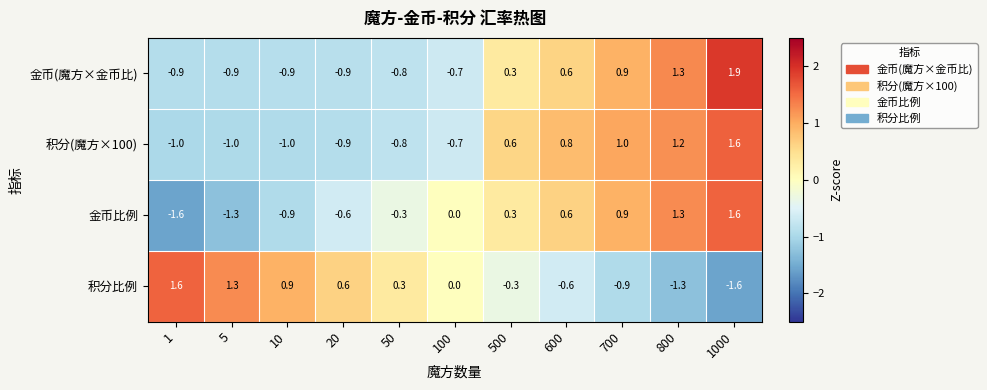

Rank the categories by 金币比例 value from lowest to highest.

1, 5, 10, 20, 50, 100, 500, 600, 700, 800, 1000